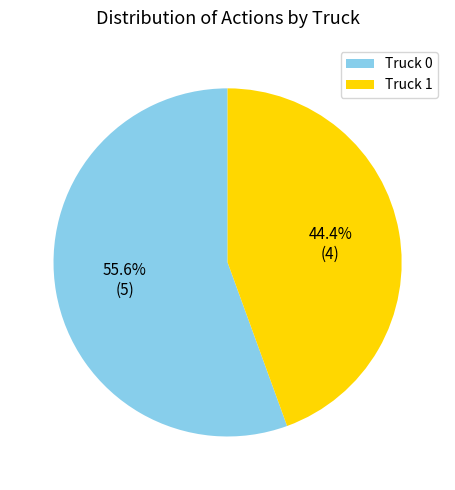

How many segments does this pie chart have?

2